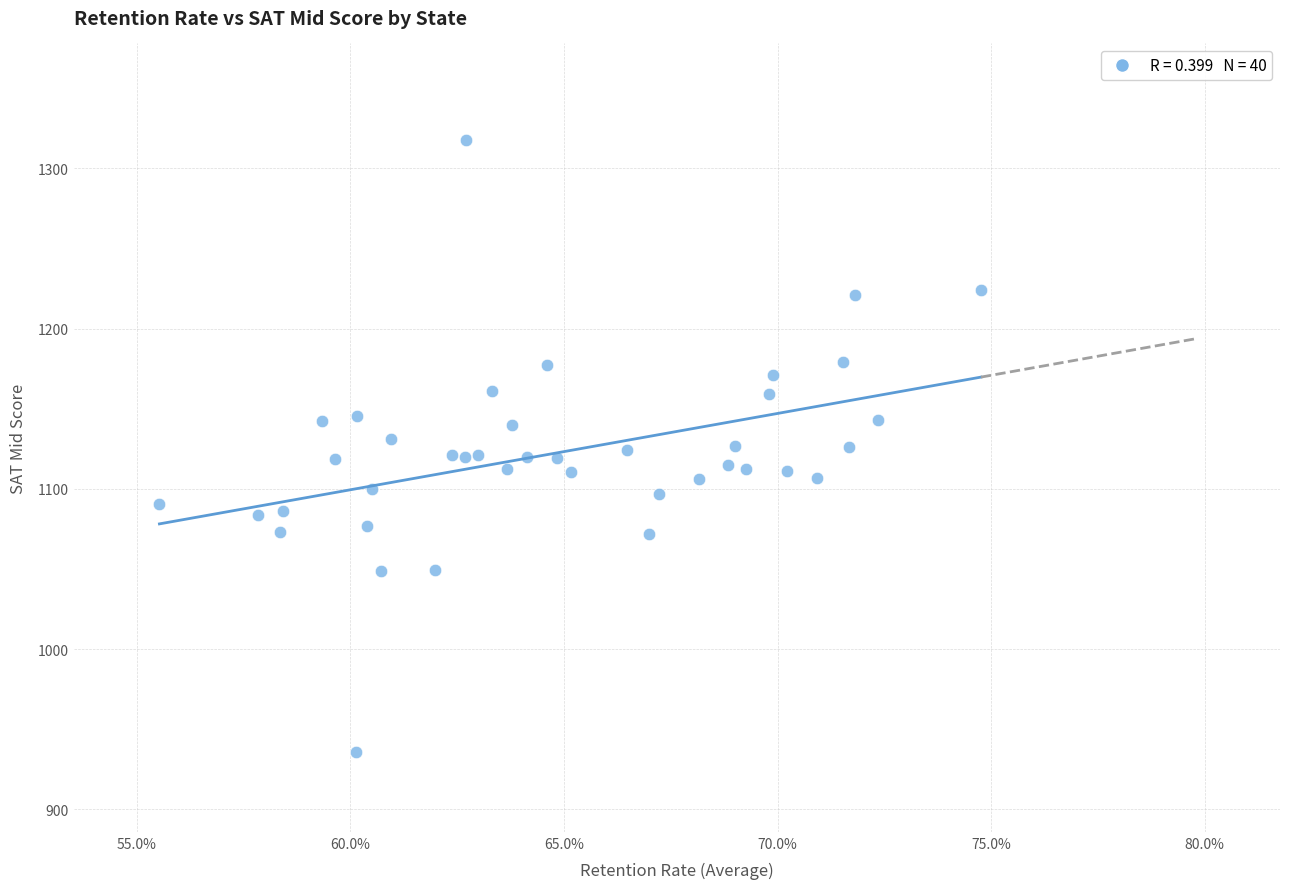

What is the range of Y values (max minus min)?

382.0